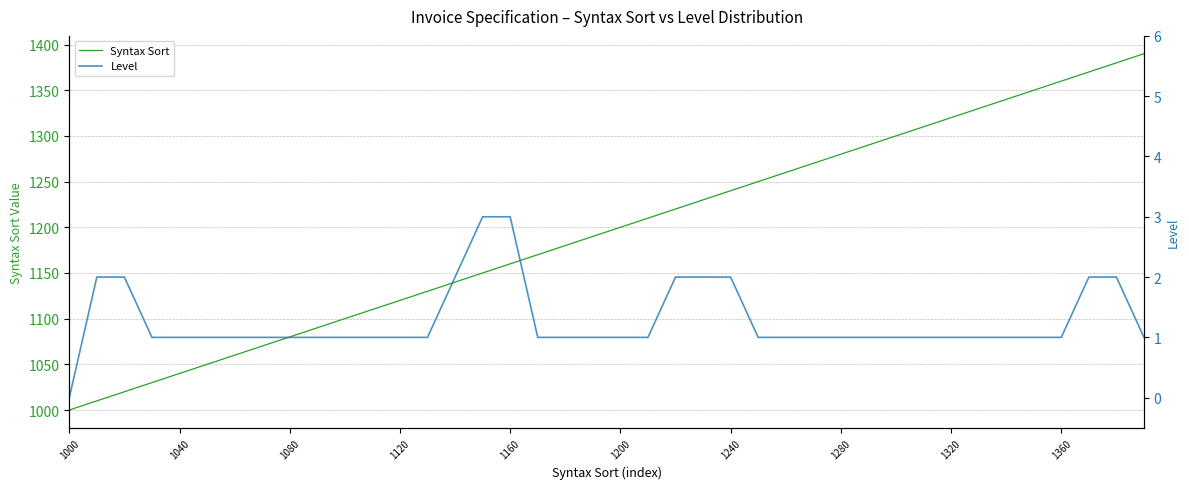

Is it true that Level equals 1 at 26?

False